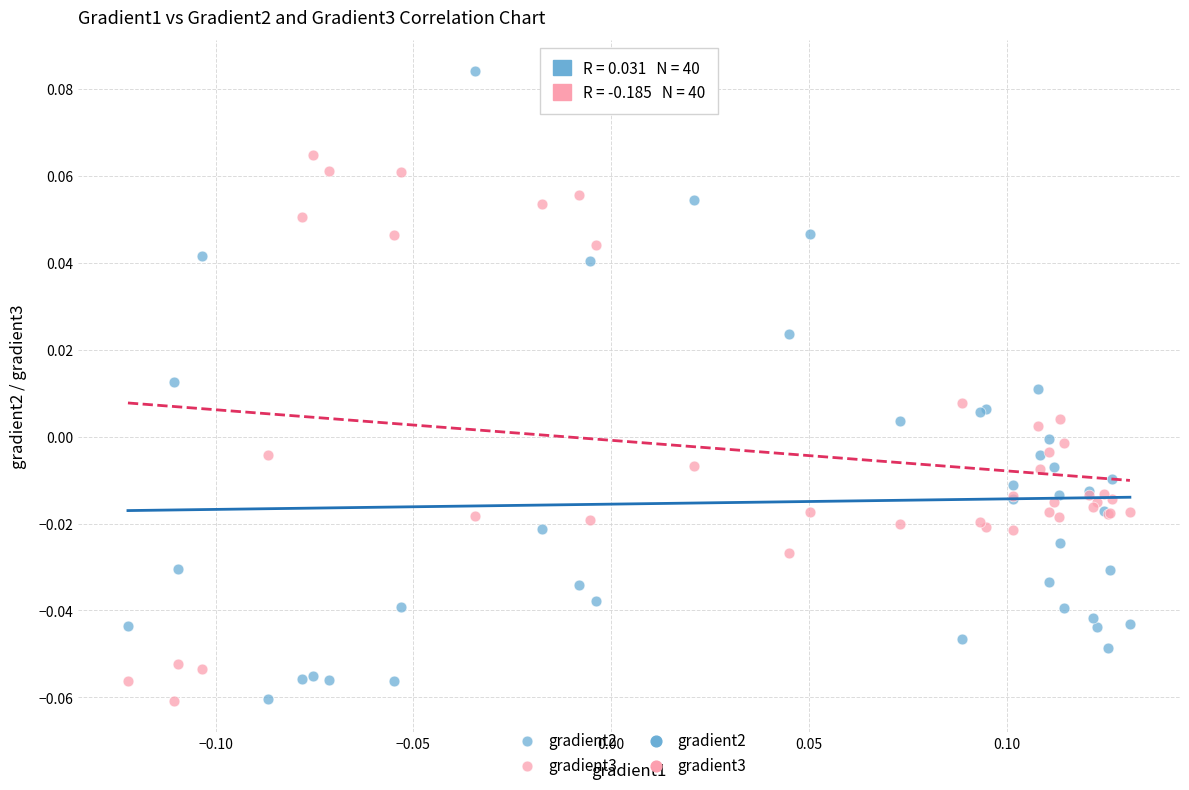

Which series has the widest spread of Y values?

gradient2